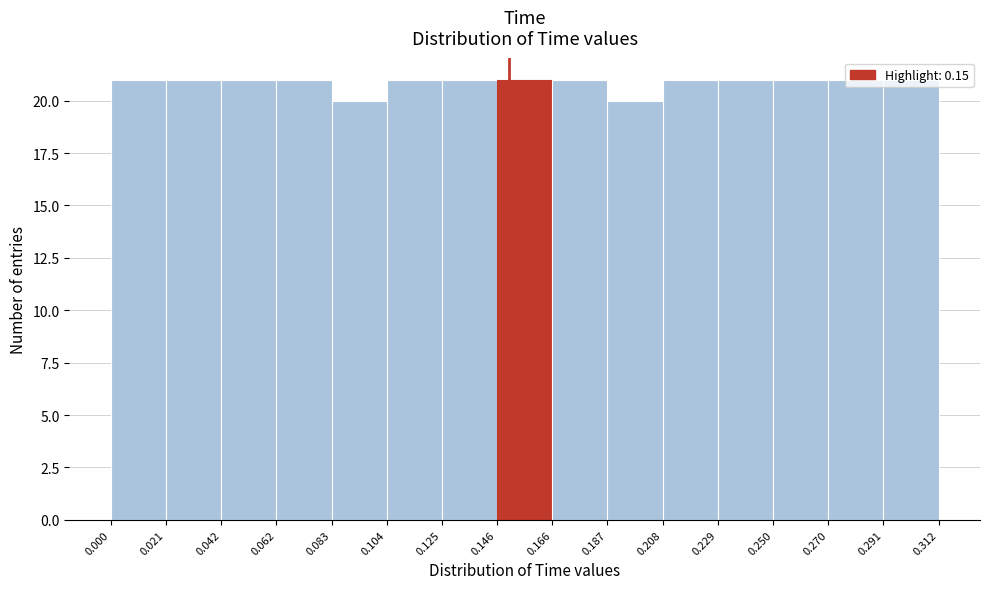

How tall is the bar that spans 0.166 to 0.187 on the x-axis? The values are not printed on the chart, so give them approximately, as read against the axis.

21